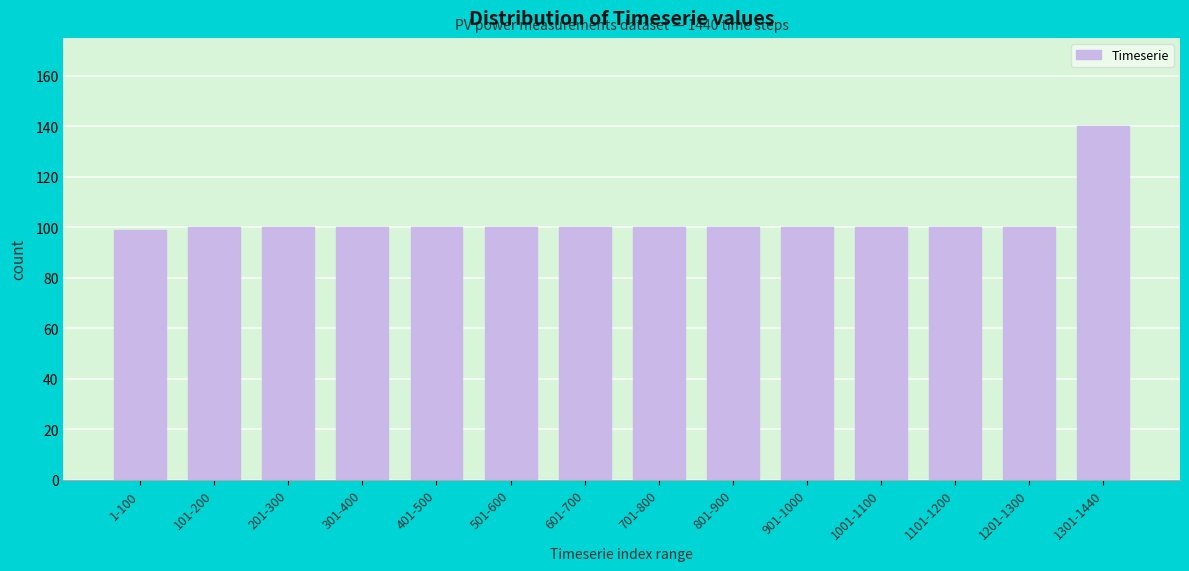

Reading left to right, list all the values displayed in this chart.

1-100=99	101-200=100	201-300=100	301-400=100	401-500=100	501-600=100	601-700=100	701-800=100	801-900=100	901-1000=100	1001-1100=100	1101-1200=100	1201-1300=100	1301-1440=140